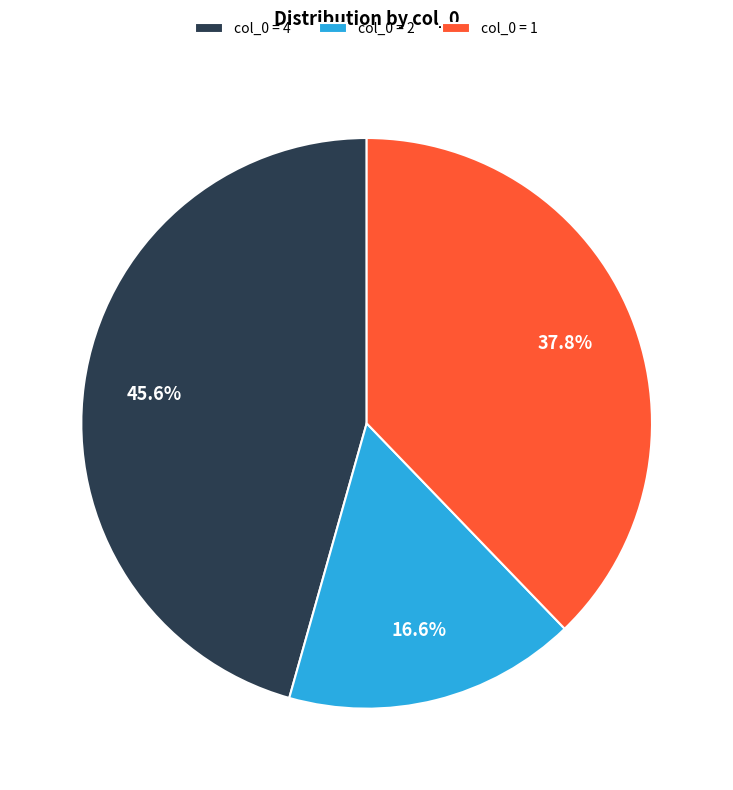

What portion of the pie excludes col_0 = 1?

62.2%